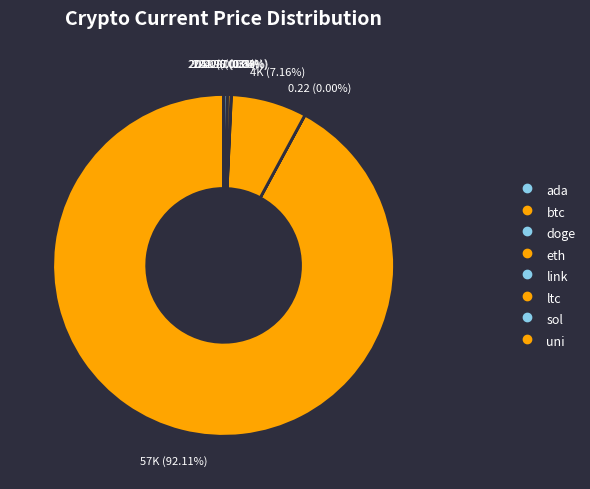

To the nearest percent, what is the difference between the largest and smallest slice percentages?

92%